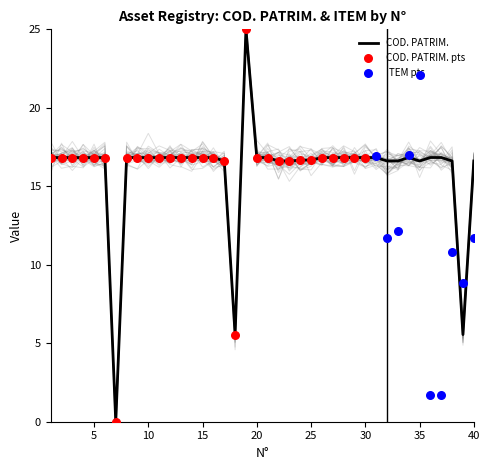

What is the change in value from 28 to 40?

-0.2